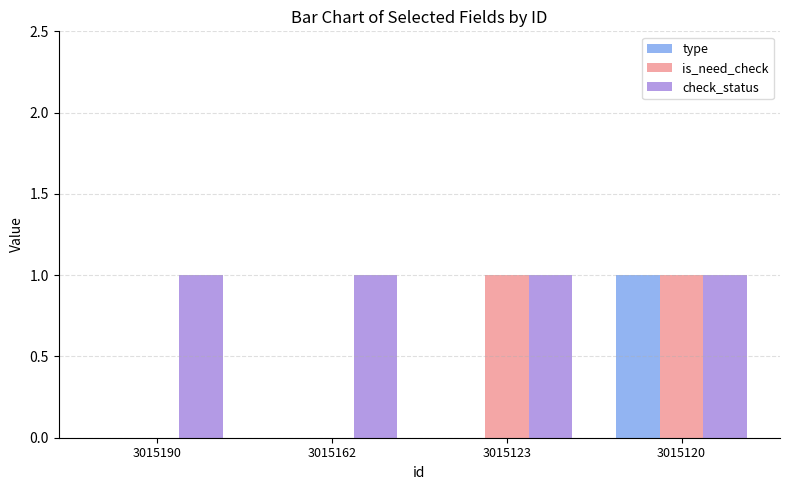

Count the type values in the range 0 to 1.

4